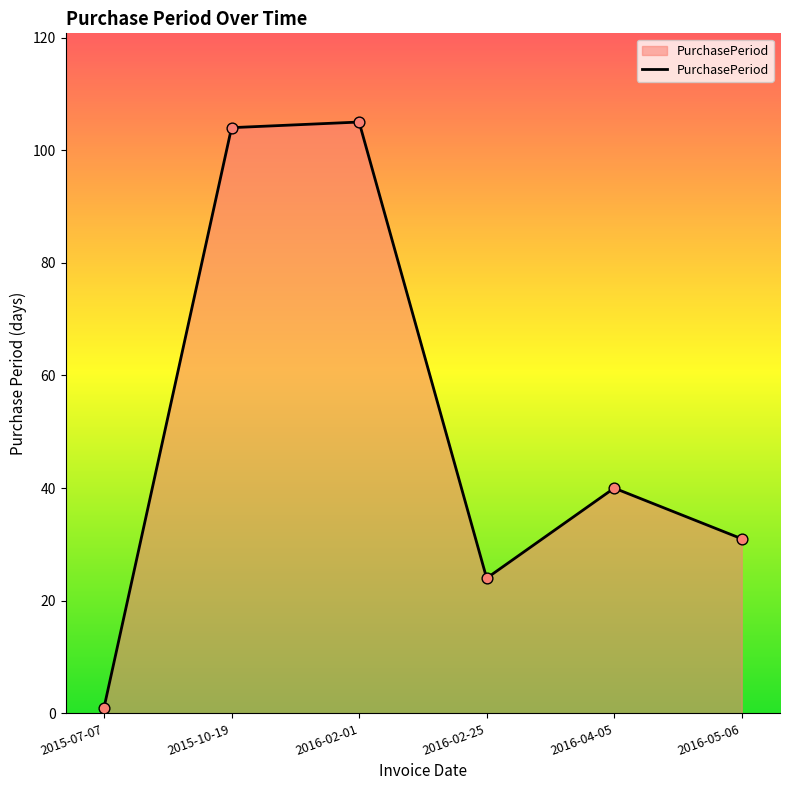

What is the change in value from 2015-07-07 to 2015-10-19?

+103